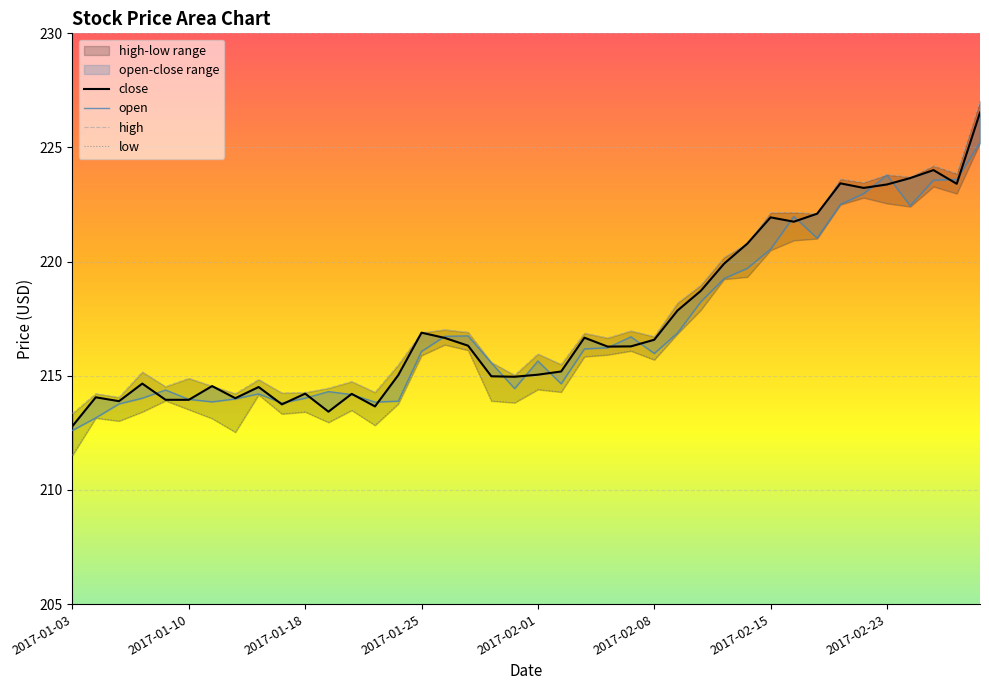

What is the spread (max minus min) of values at 2017-02-23?

1.3